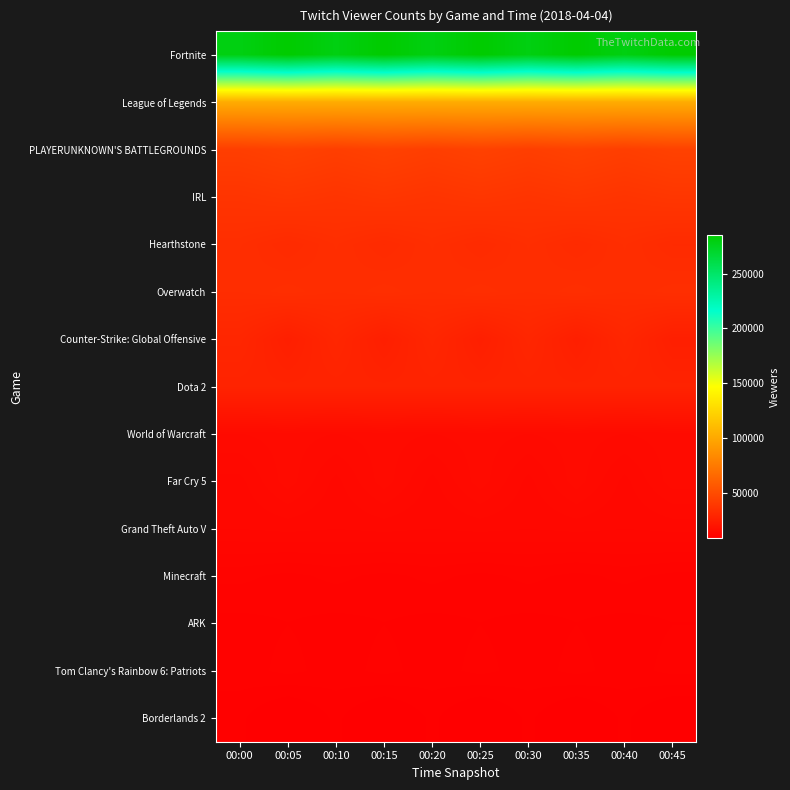

Which series changed the most between 00:30 and 00:45?

Fortnite